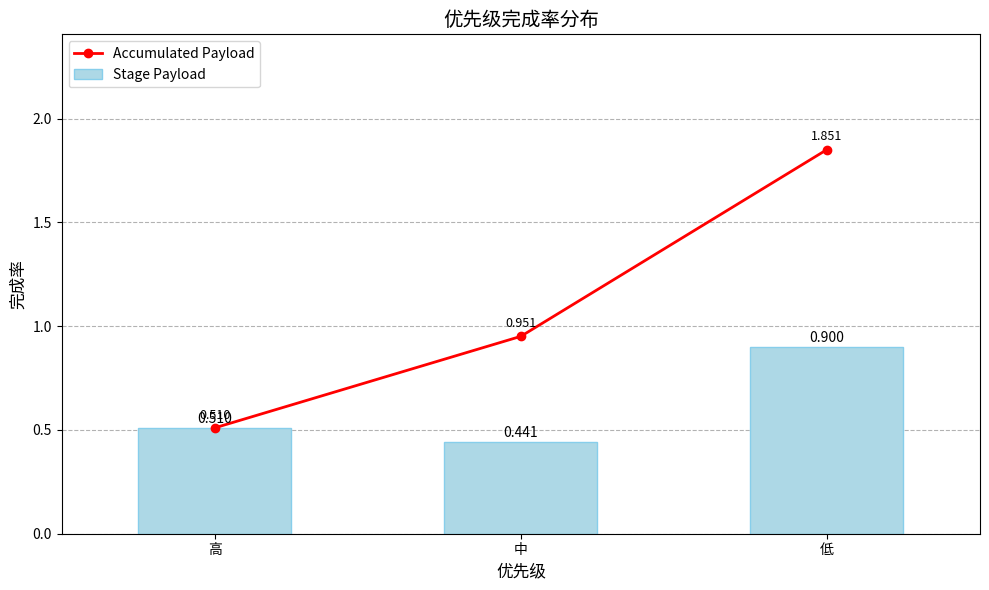

Reading right to left, list all the values displayed in this chart.

Accumulated Payload: 低=1.9	中=1.0	高=0.5
Stage Payload: 低=0.9	中=0.4	高=0.5